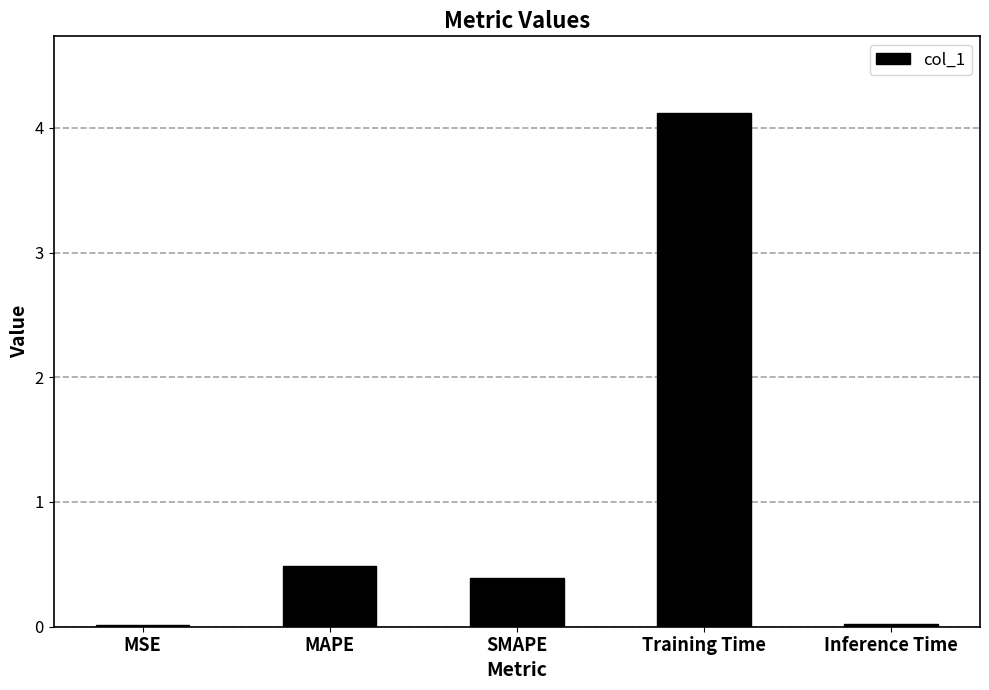

What is the difference between the maximum and minimum values?

4.1